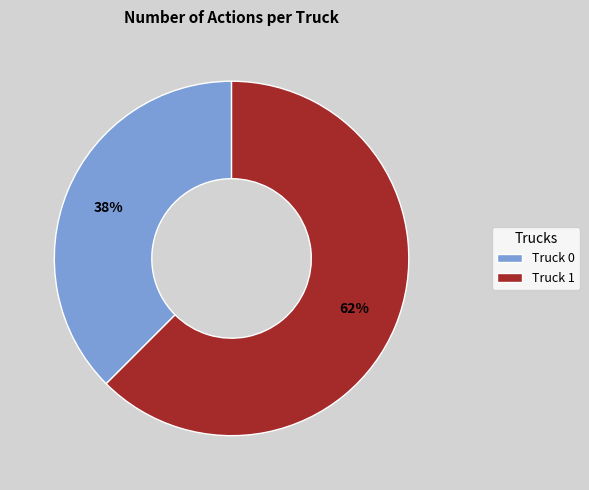

To the nearest percent, what is the combined percentage of Truck 0 and Truck 1?

100%